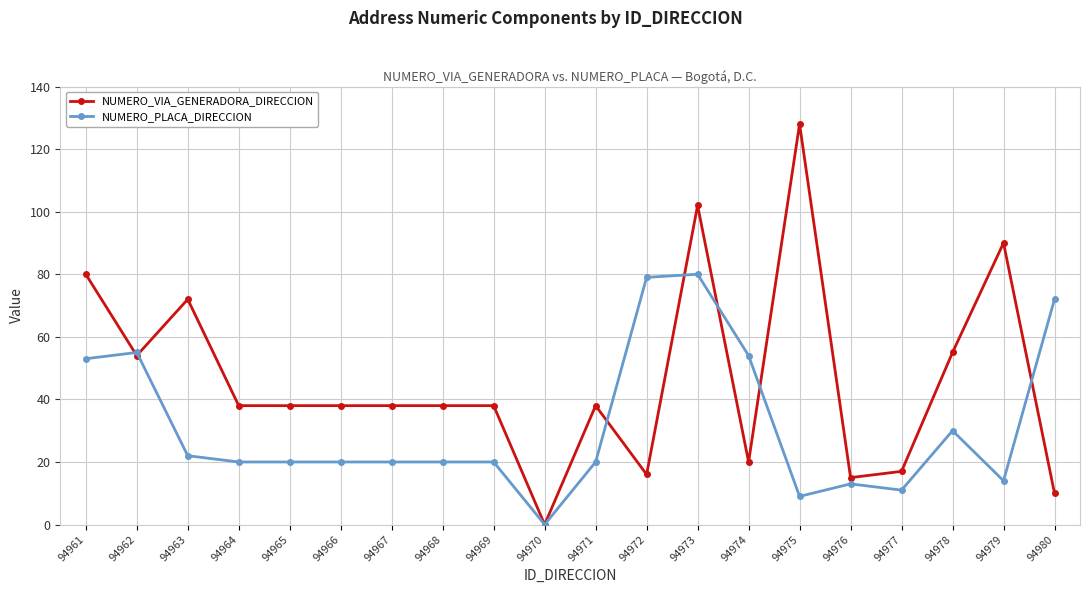

What value does the NUMERO_VIA_GENERADORA_DIRECCION series have at 94967?

38